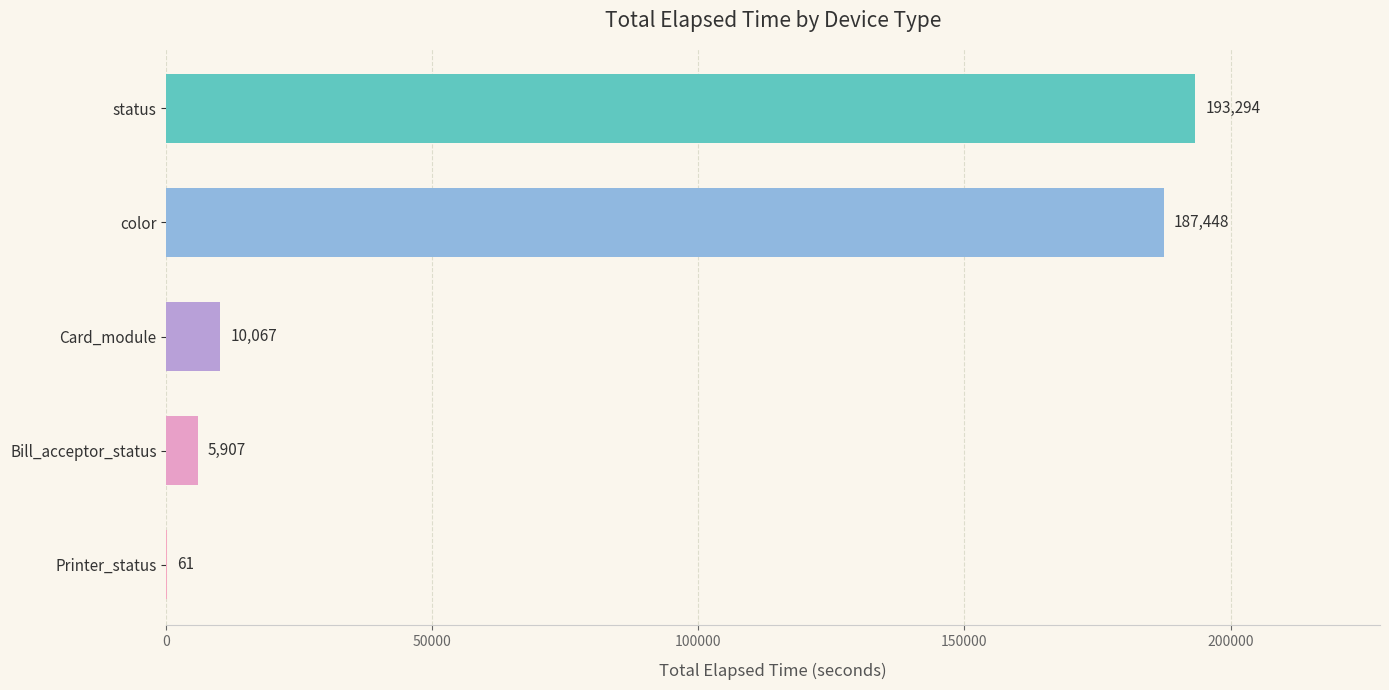

Are the bars horizontal?

Yes